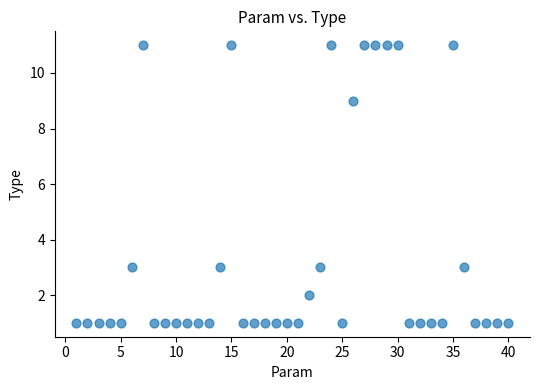

What is the range of X values (max minus min)?

39